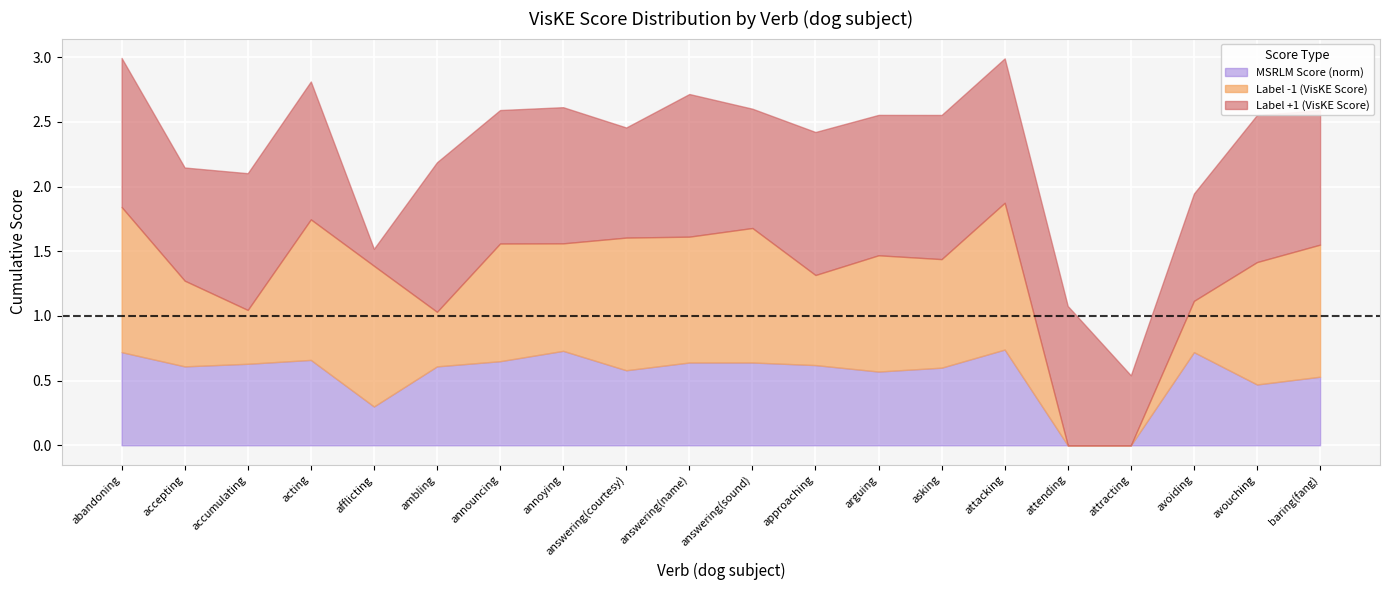

Where is the first local minimum for MSRLM Score (norm)?

accepting